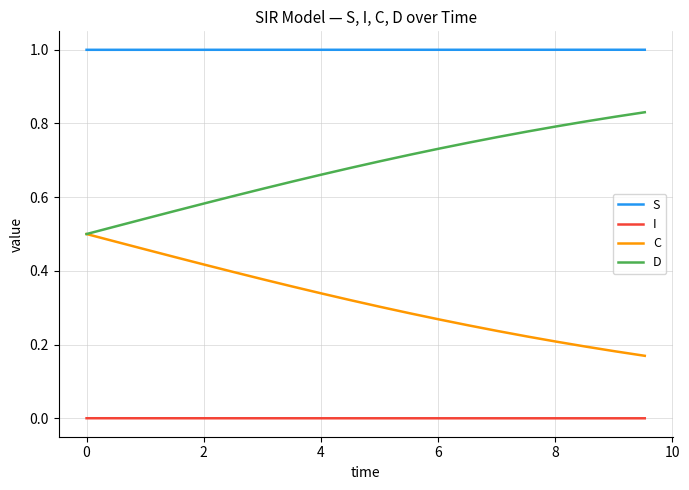

Which series has the largest total across all categories?

S